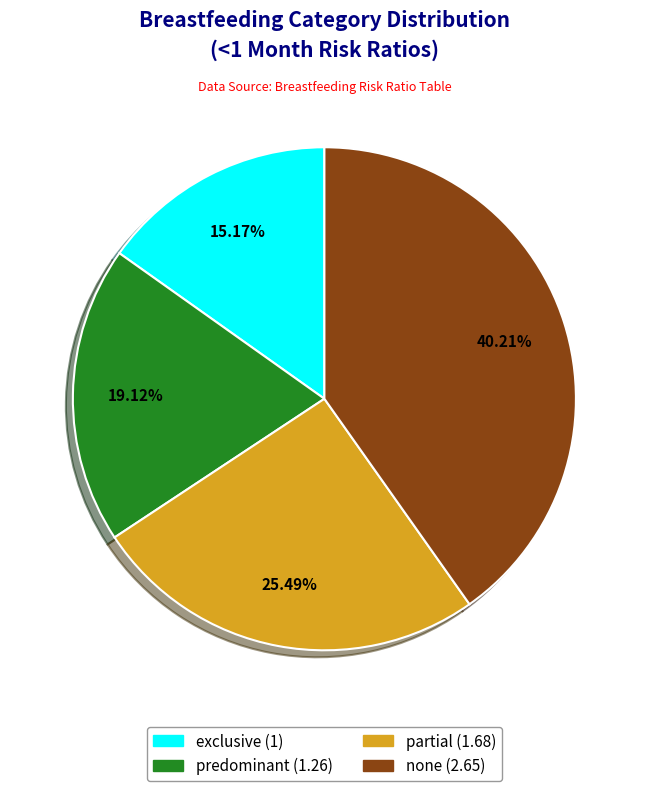

Which slice is the largest?

none